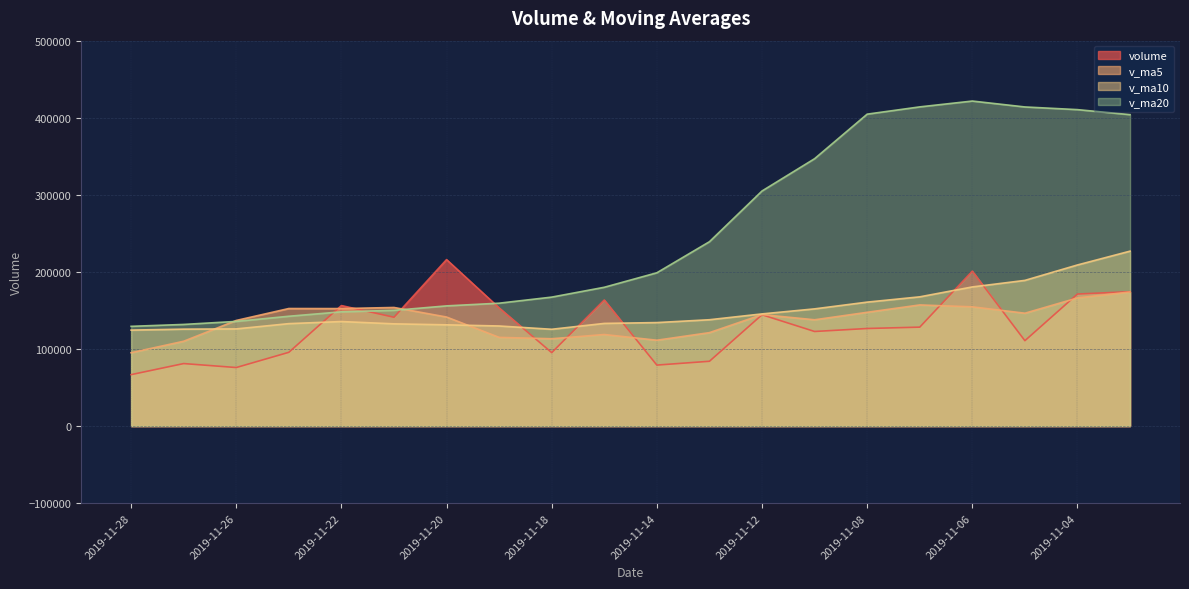

At how many categories does at least one series exceed 137685?

17